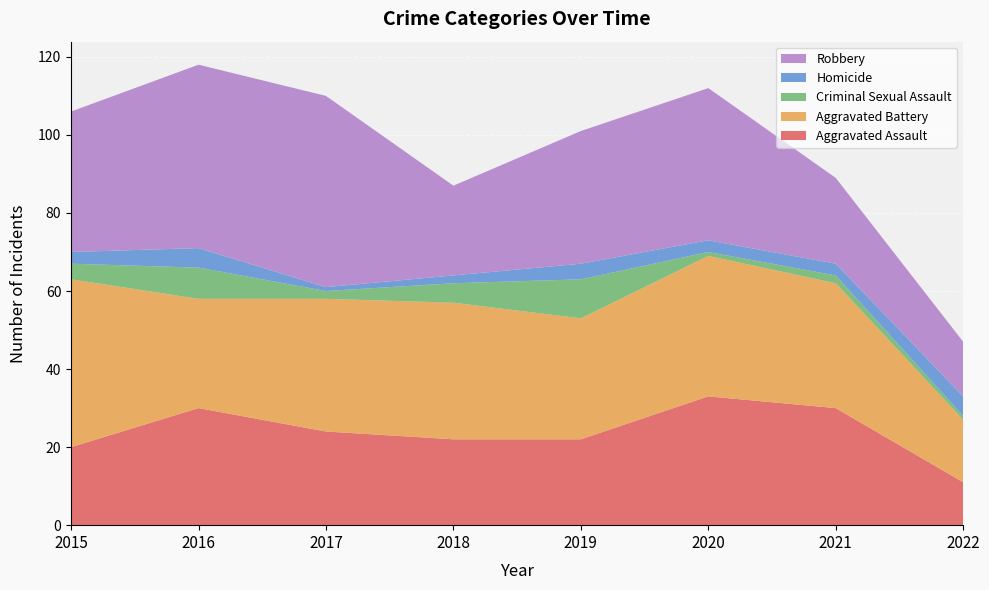

Reading left to right, what are all the values shown in this chart?

Aggravated Assault: 20	30	24	22	22	33	30	11
Aggravated Battery: 43	28	34	35	31	36	32	16
Criminal Sexual Assault: 4	8	2	5	10	1	2	1
Homicide: 3	5	1	2	4	3	3	5
Robbery: 36	47	49	23	34	39	22	14